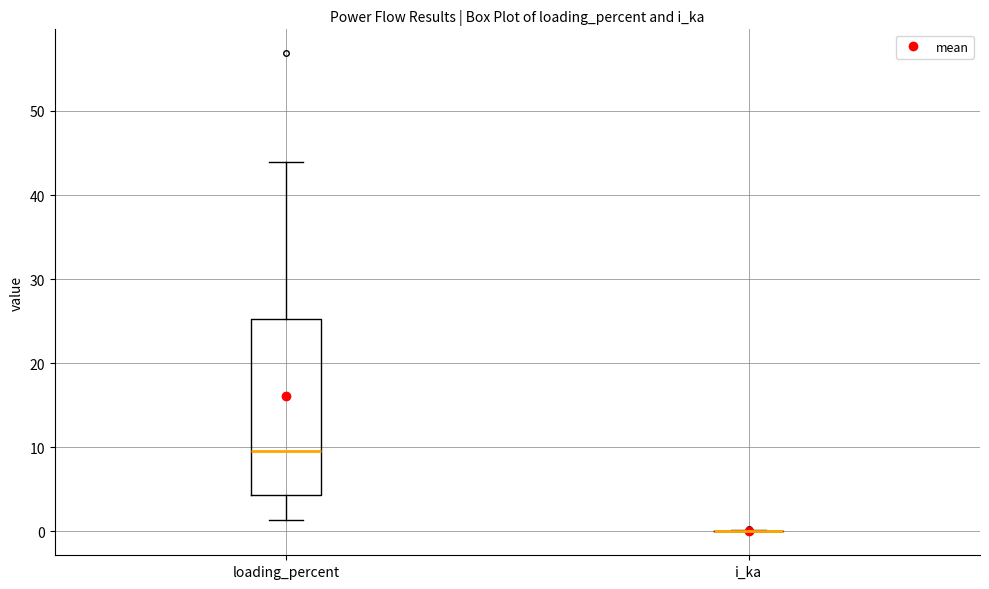

Comparing the boxes themselves (not the whiskers), which one is the tallest?

loading_percent